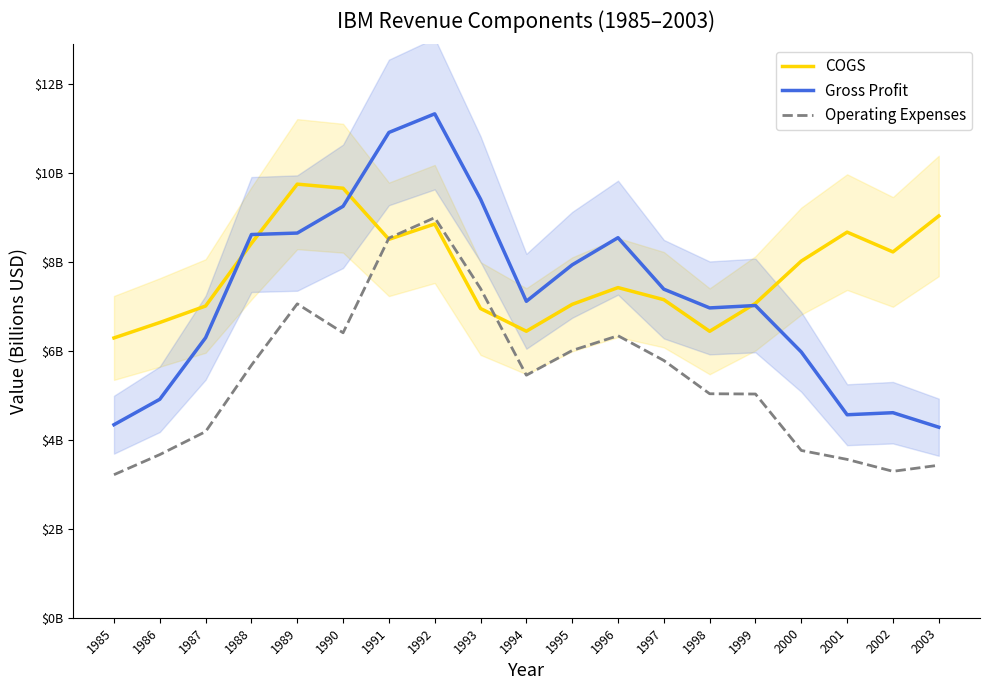

What is the value of the Operating Expenses point at the 10th from the left?

5.5